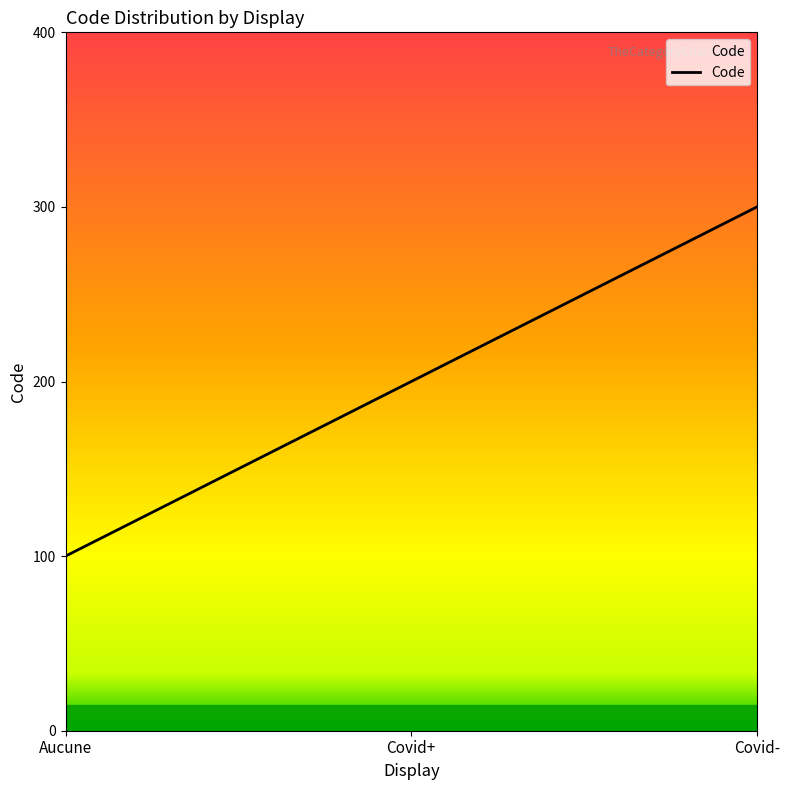

Is this an area chart (filled region under the line)?

Yes